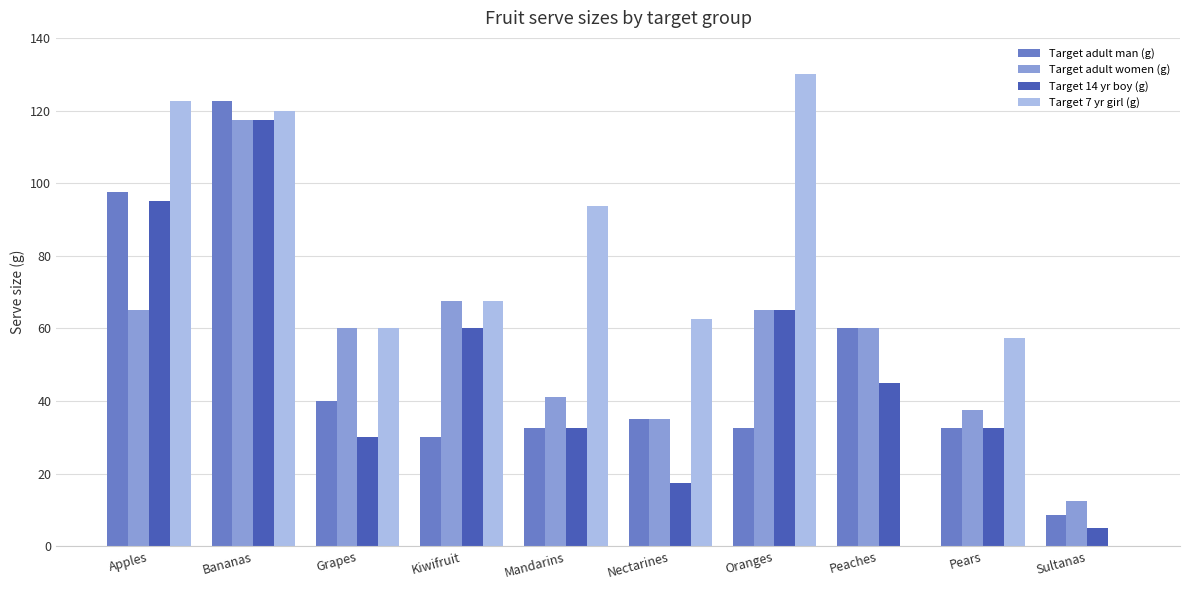

What is the sum of the Target 14 yr boy (g) values at Bananas and Sultanas?

122.5